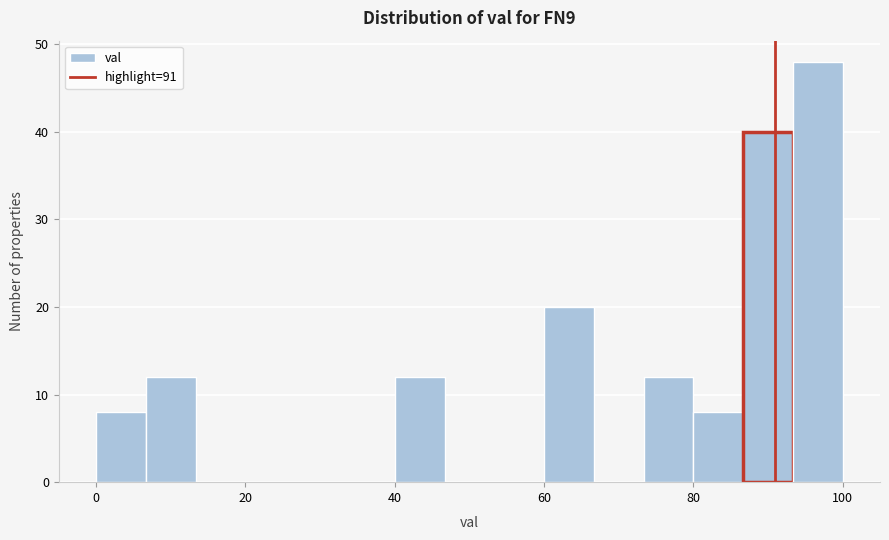

Around what value on the x-axis is the tallest bar? Give the approximate position of its centre, as read against the axis.

96